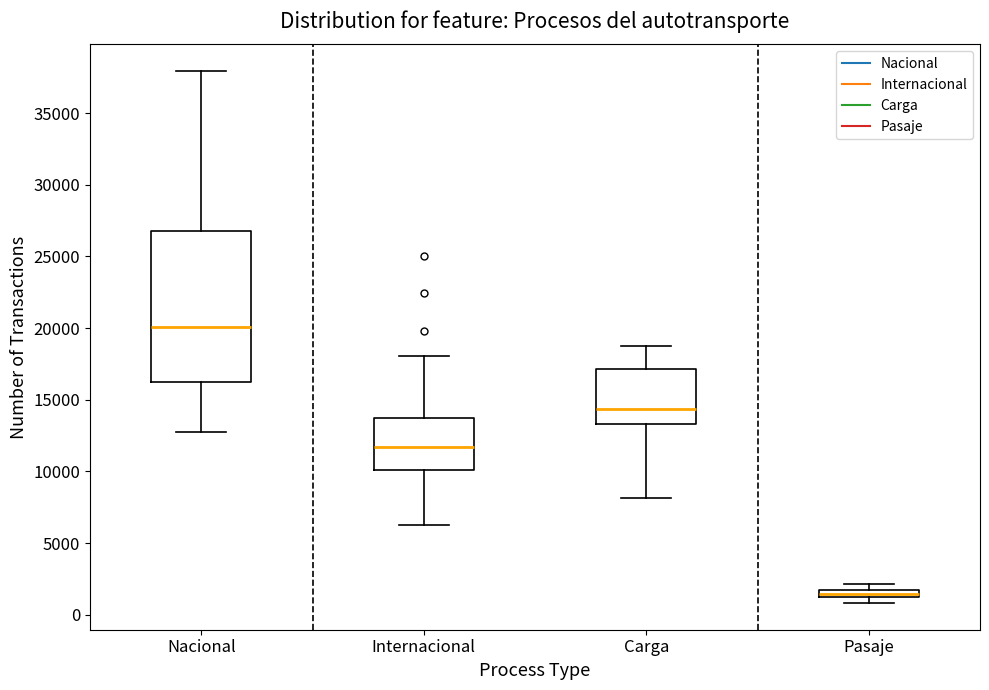

Where does the upper whisker of the box for Internacional end on the y-axis? The values are not printed on the chart, so give them approximately, as read against the axis.

18000